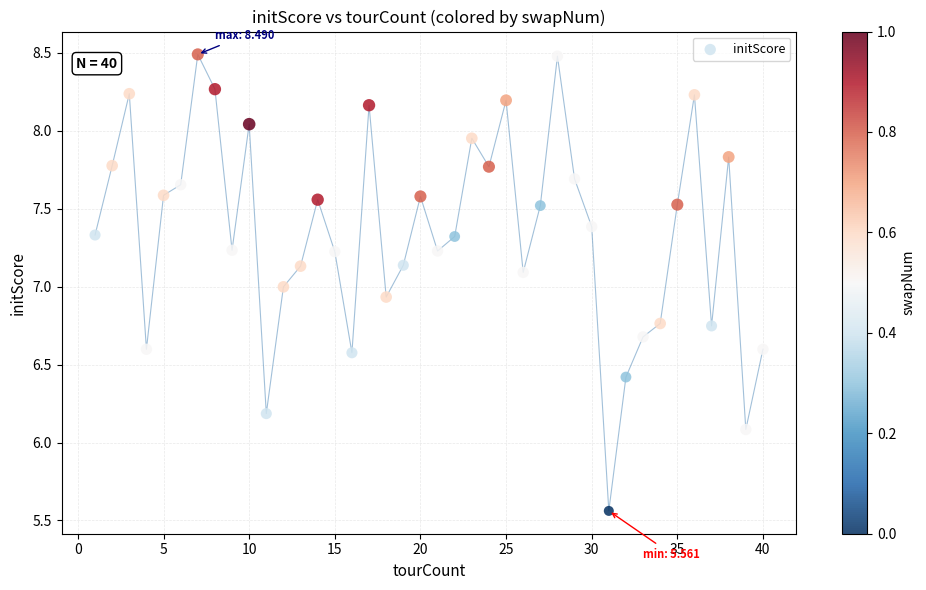

What is the range of X values (max minus min)?

39.0